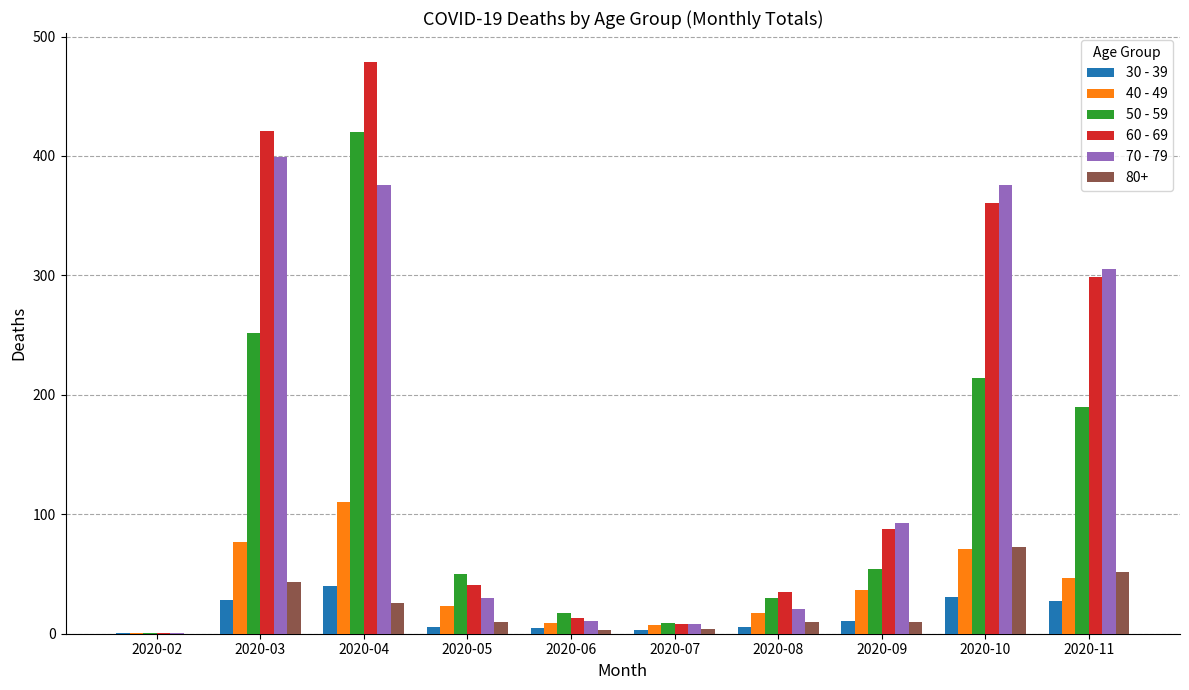

What is the total value across all series at 2020-08?

119